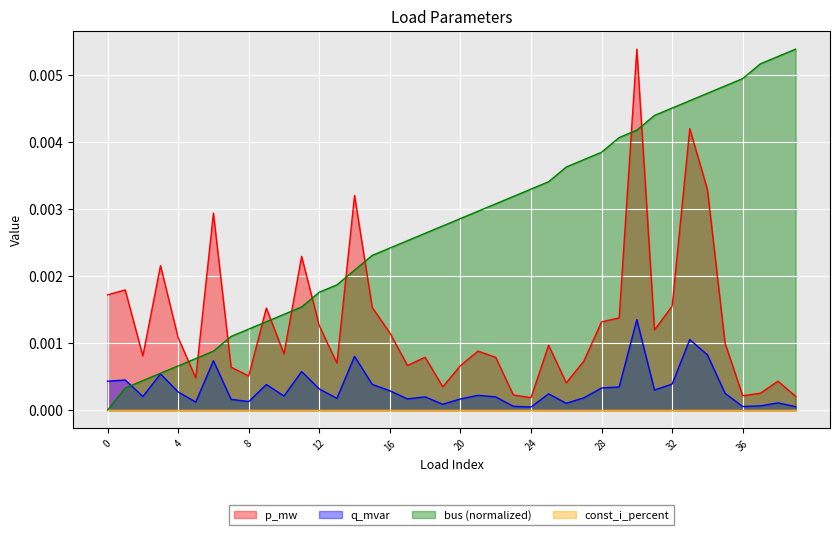

True or false: q_mvar and p_mw intersect in this chart.

False